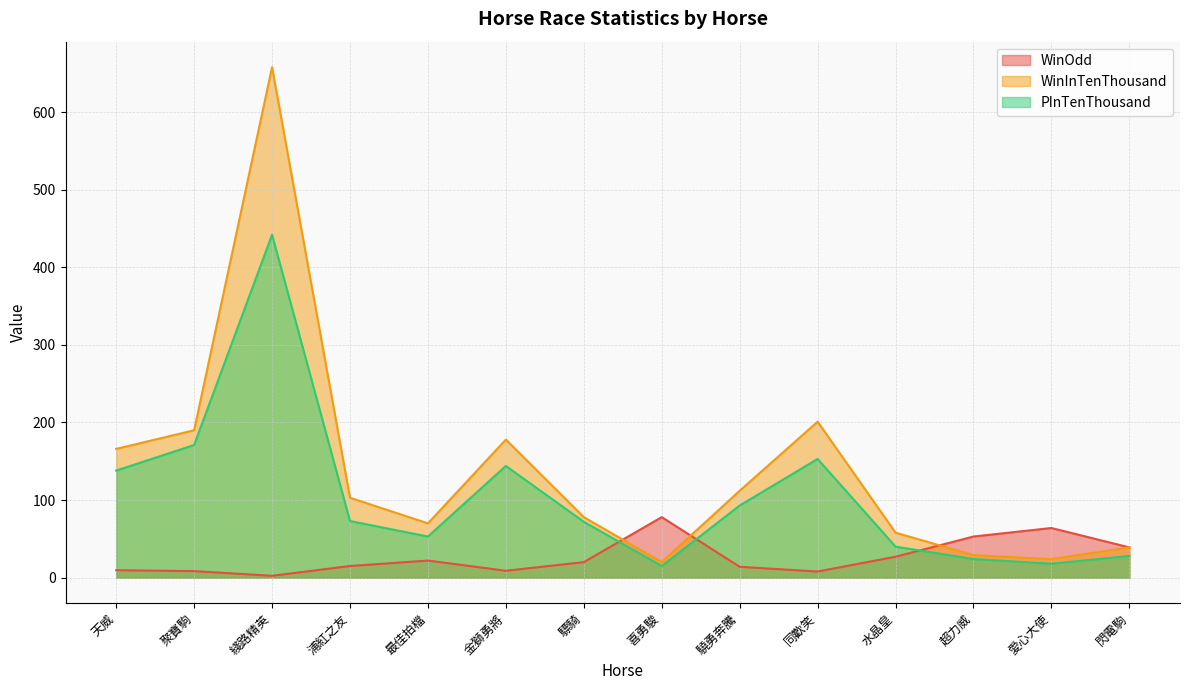

True or false: WinOdd has a value of 78.0 at 喜勇駿.

True